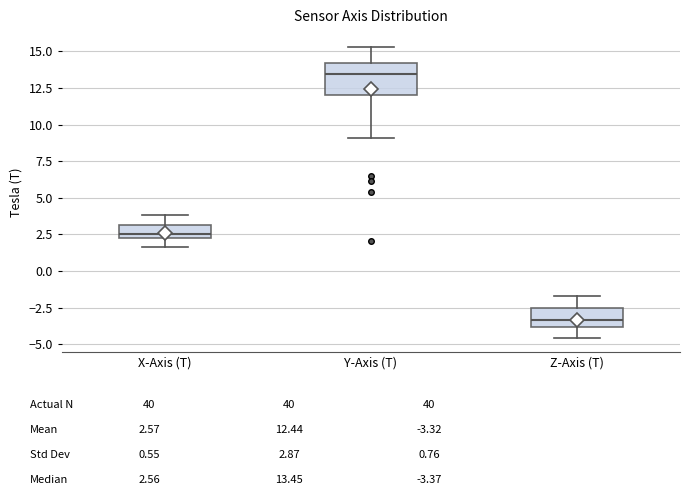

Where is the lower edge of the box for Y-Axis (T) on the y-axis? The values are not printed on the chart, so give them approximately, as read against the axis.

12.0